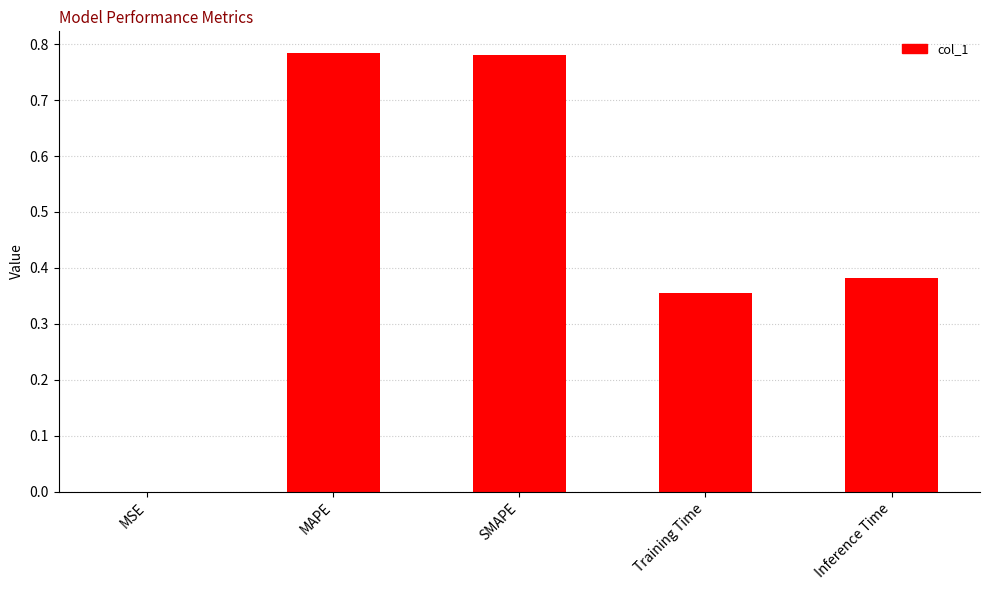

What is the sum of all values?

2.3